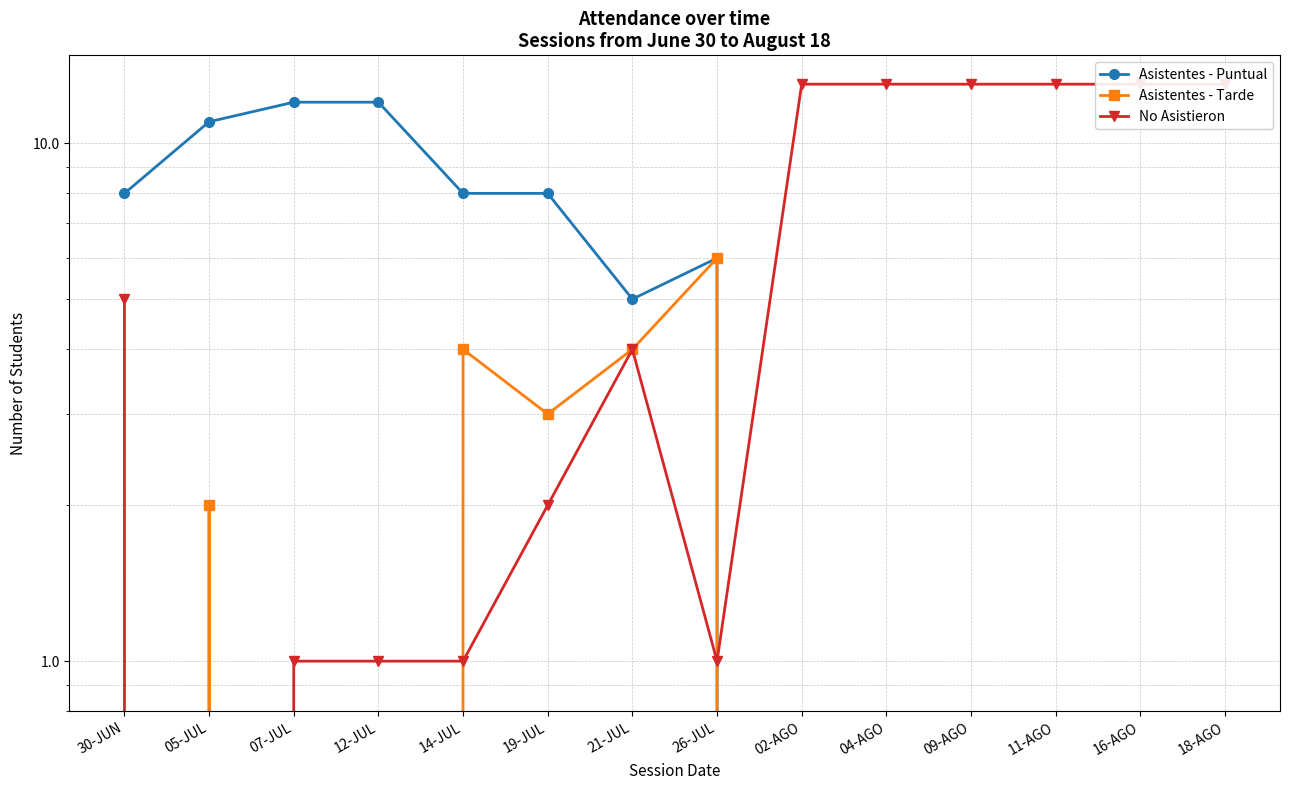

What is the label of the 10th point from the right?

14-JUL